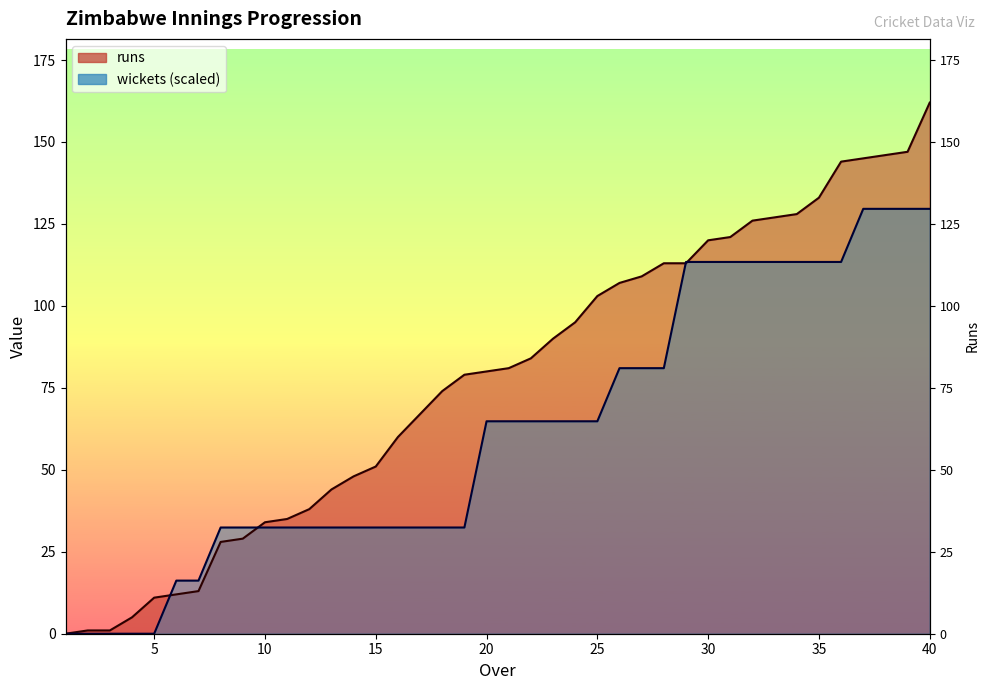

What is the value of the runs point at the 38th from the left?

146.0